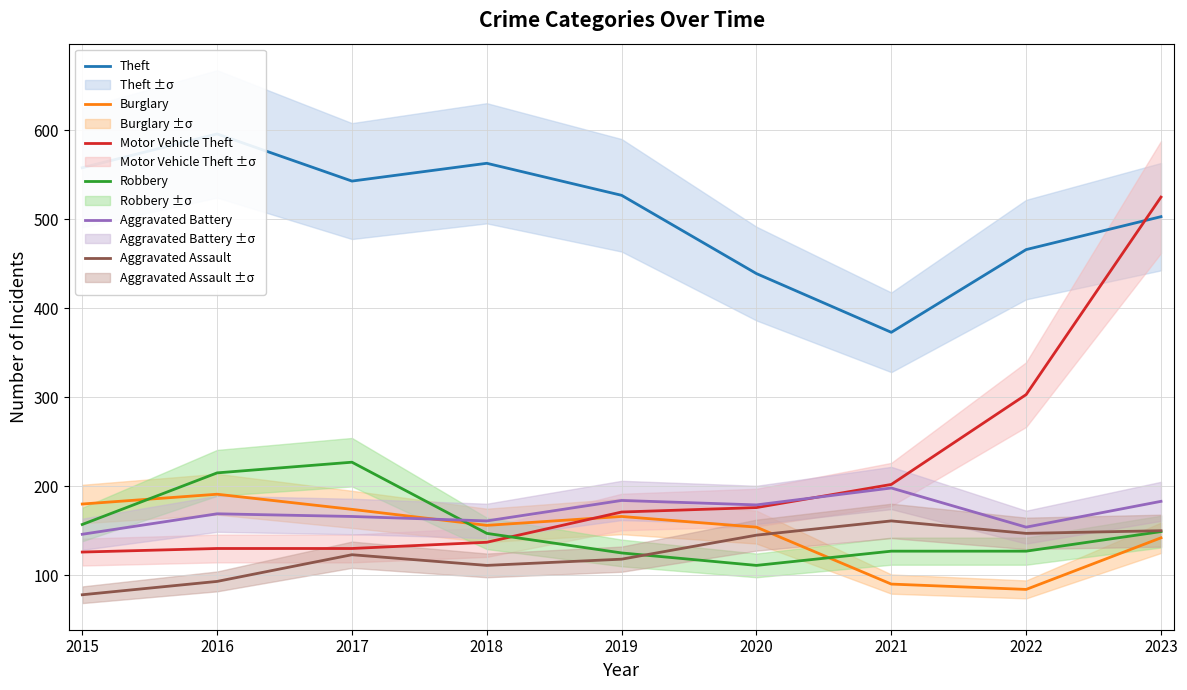

How many intersections are there between Aggravated Battery and Burglary?

1